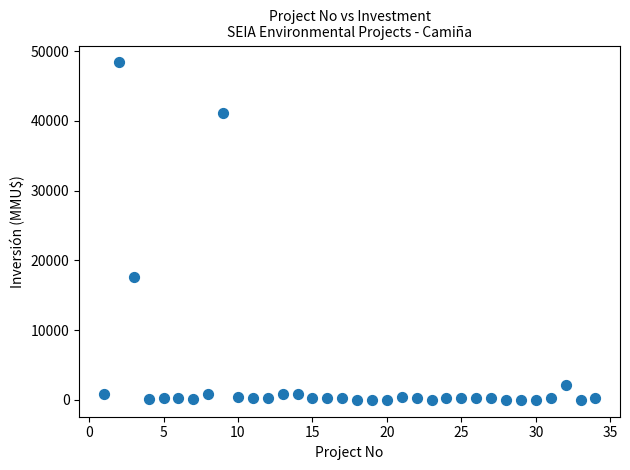

What Y value in the scatter plot is closest to 24192?

17668